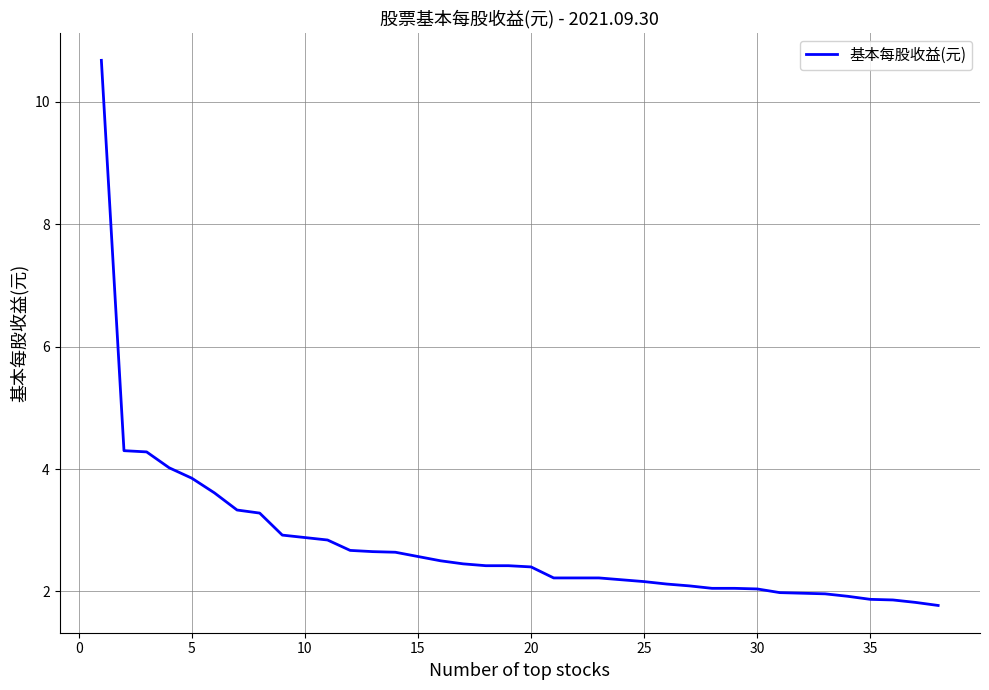

What is the greatest value displayed?

10.7